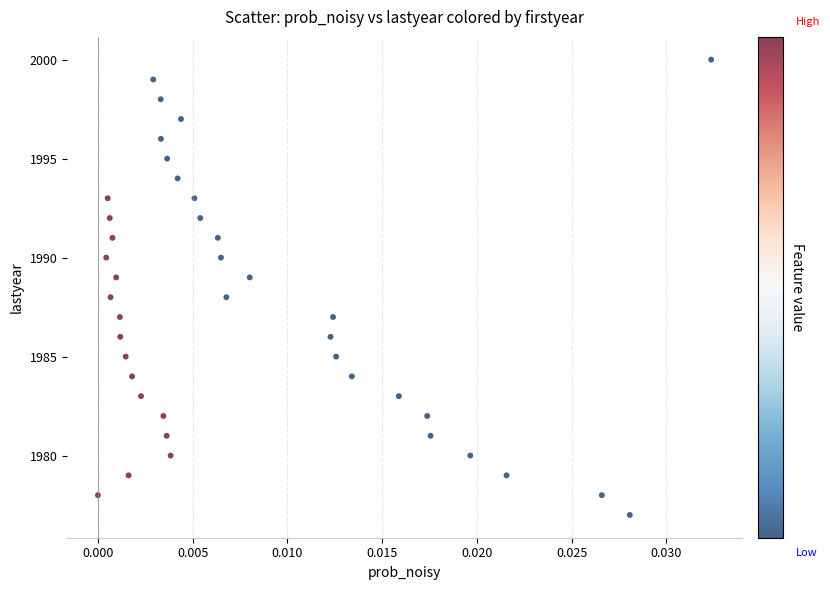

What is the range of Y values (max minus min)?

23